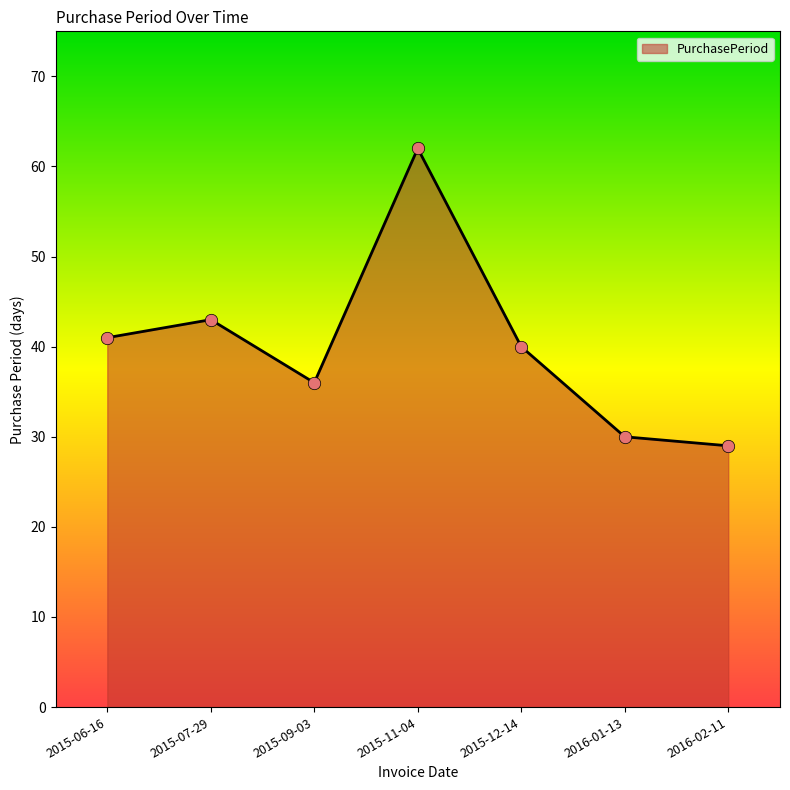

Which has a higher value, 2015-06-16 or 2016-01-13?

2015-06-16